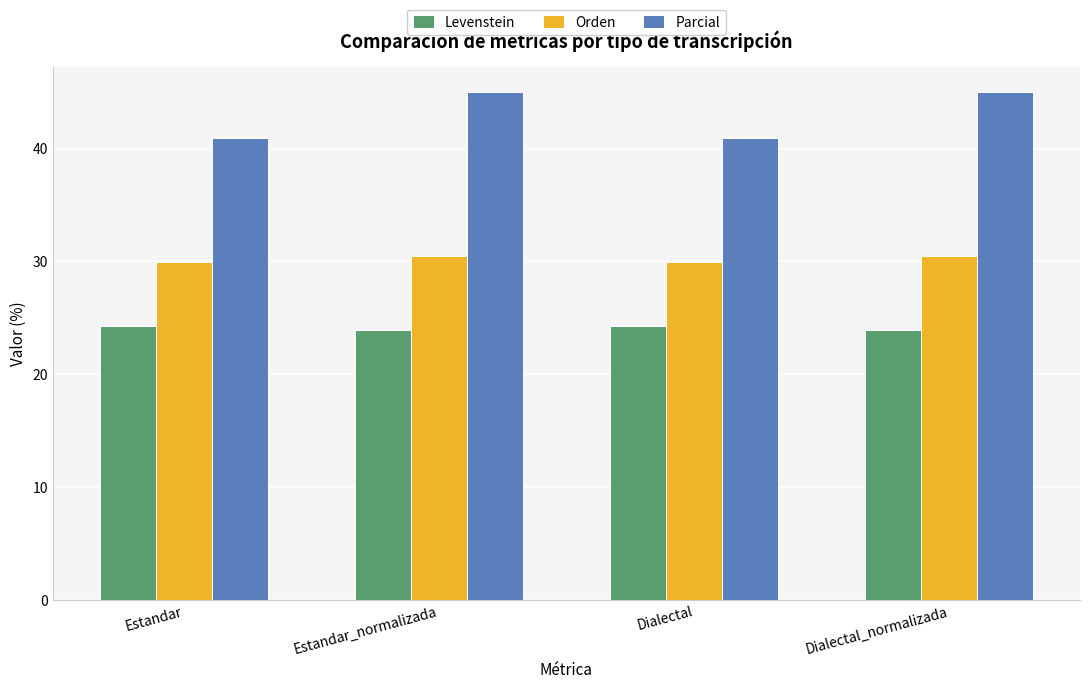

Rank the series by their average value, from lowest to highest.

Levenstein, Orden, Parcial